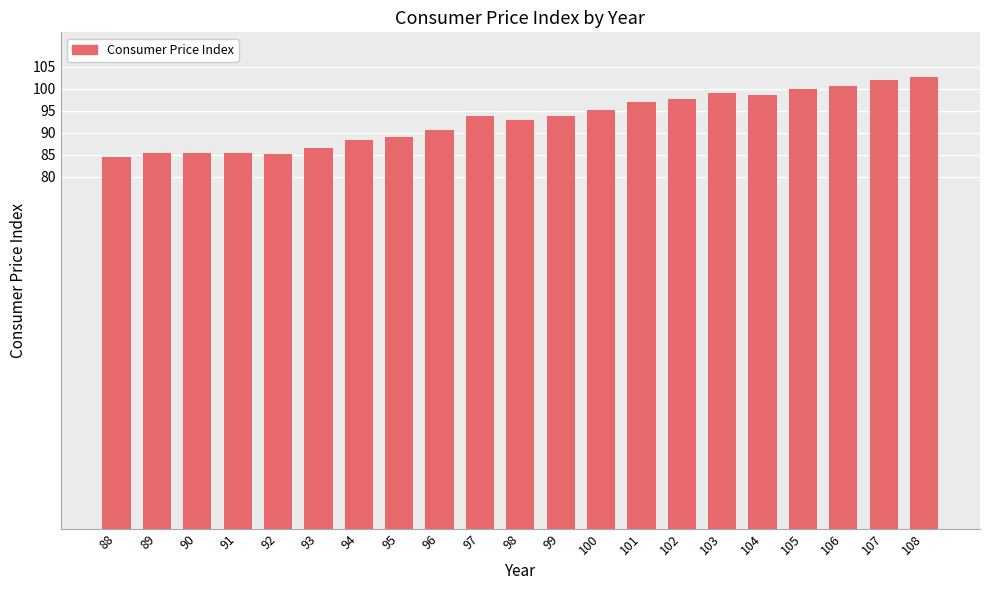

True or false: the data shows 130.2 at 103.

False